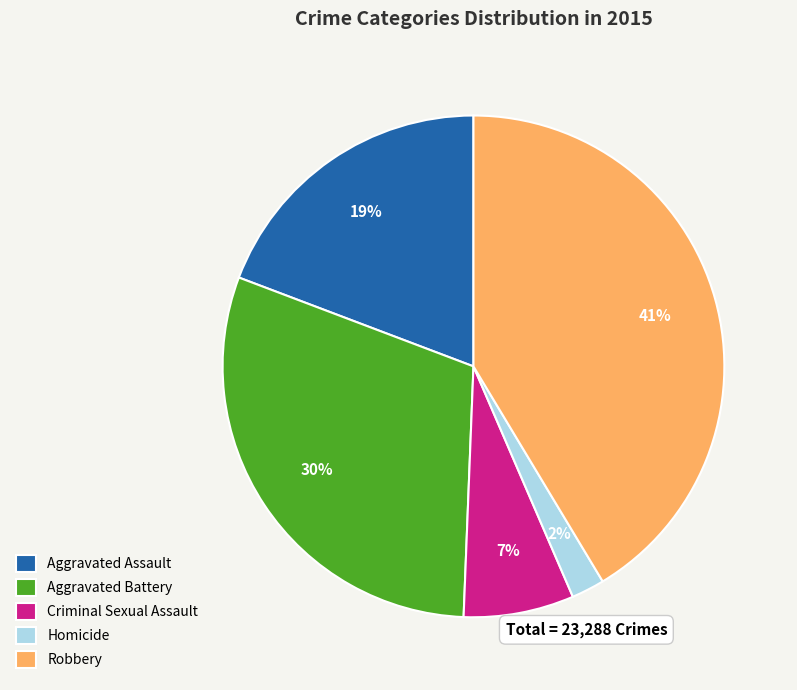

Is Robbery the majority of the pie?

No